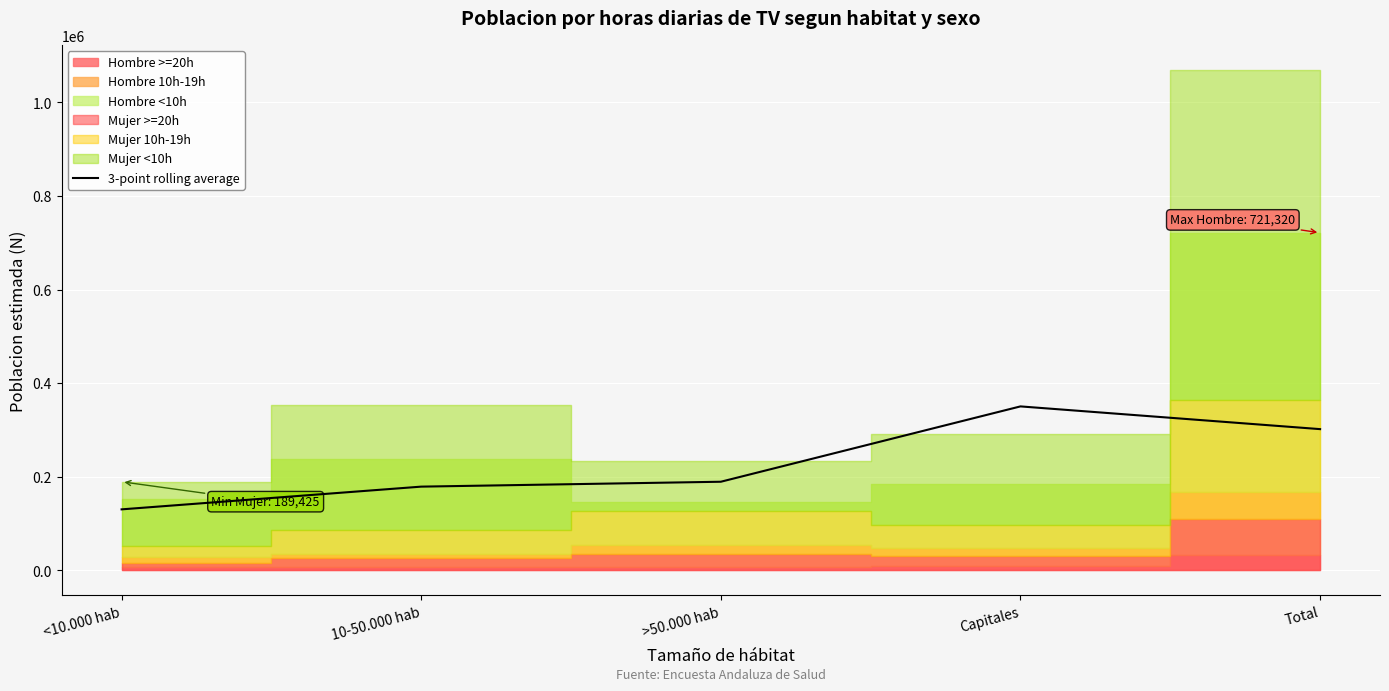

What is the smallest value displayed?

130468.7